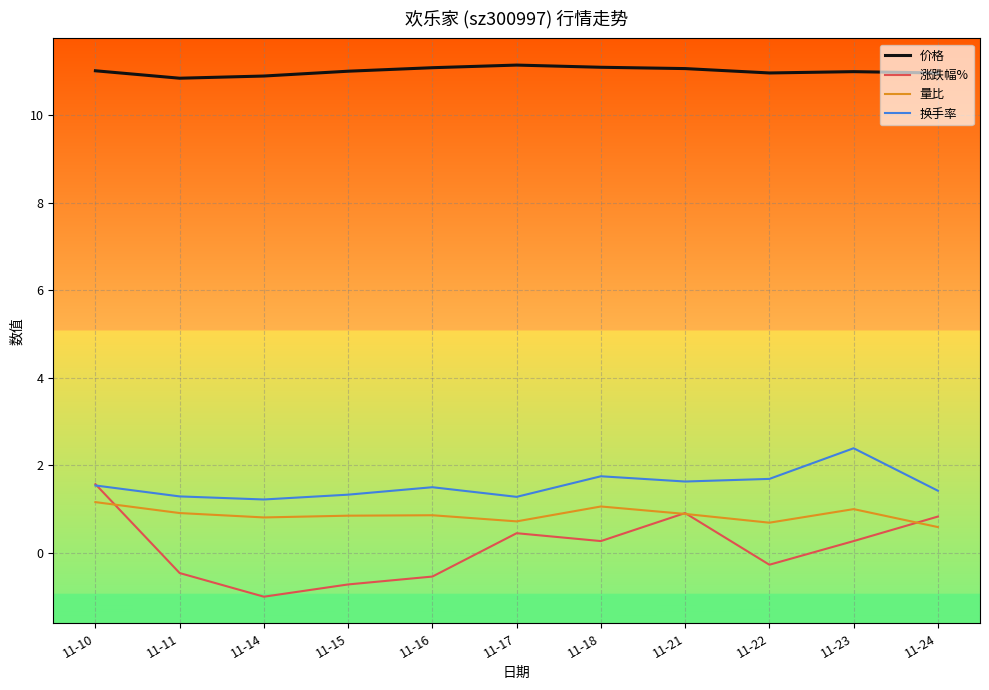

Is the value of 价格 at 11-21 greater than the value of 量比 at 11-15?

Yes